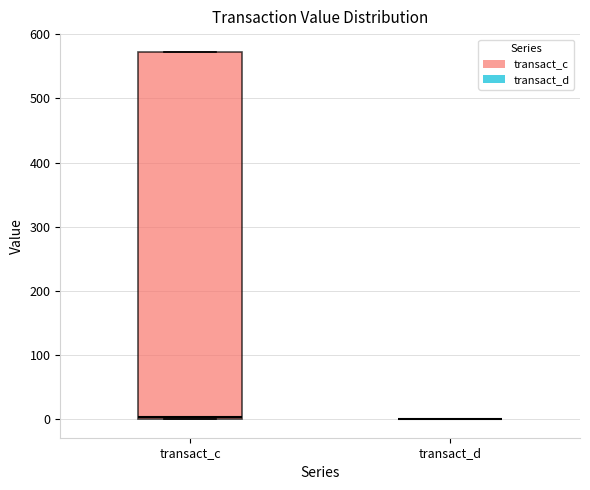

Comparing the boxes themselves (not the whiskers), which one is the tallest?

transact_c